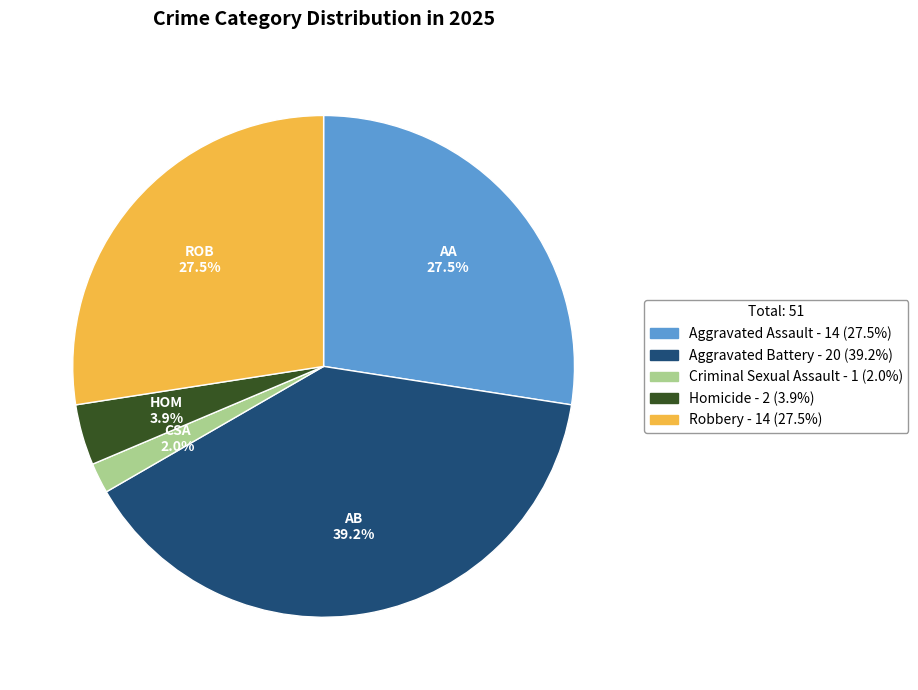

Is Criminal Sexual Assault the majority of the pie?

No